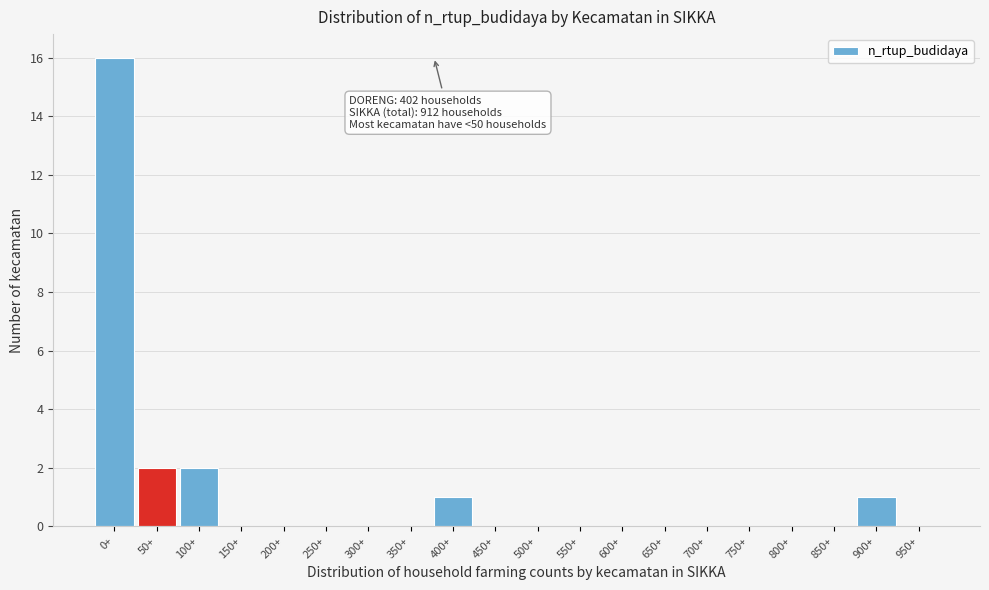

Reading right to left, what are all the values shown in this chart?

950+=0	900+=1	850+=0	800+=0	750+=0	700+=0	650+=0	600+=0	550+=0	500+=0	450+=0	400+=1	350+=0	300+=0	250+=0	200+=0	150+=0	100+=2	50+=2	0+=16